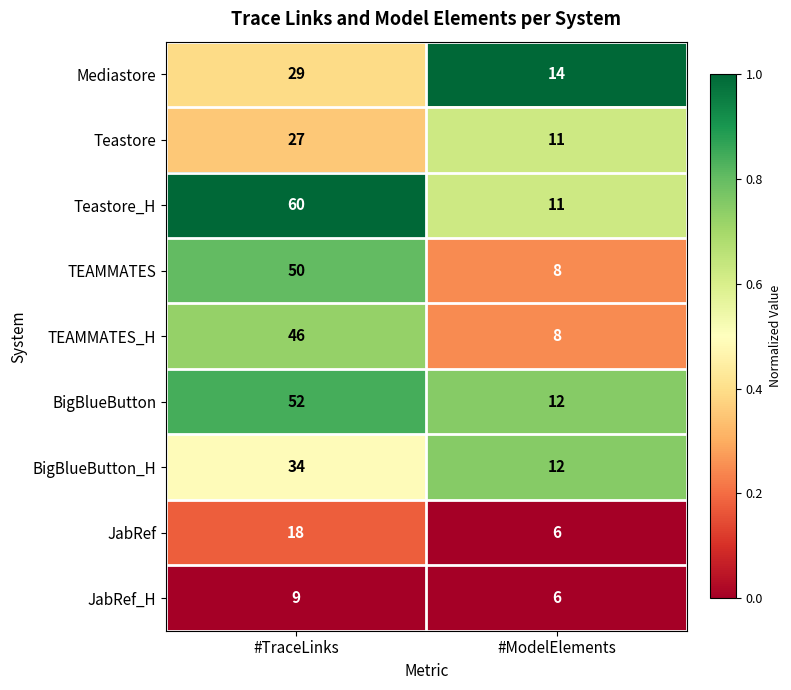

Which label corresponds to the smallest value in the chart?

#ModelElements